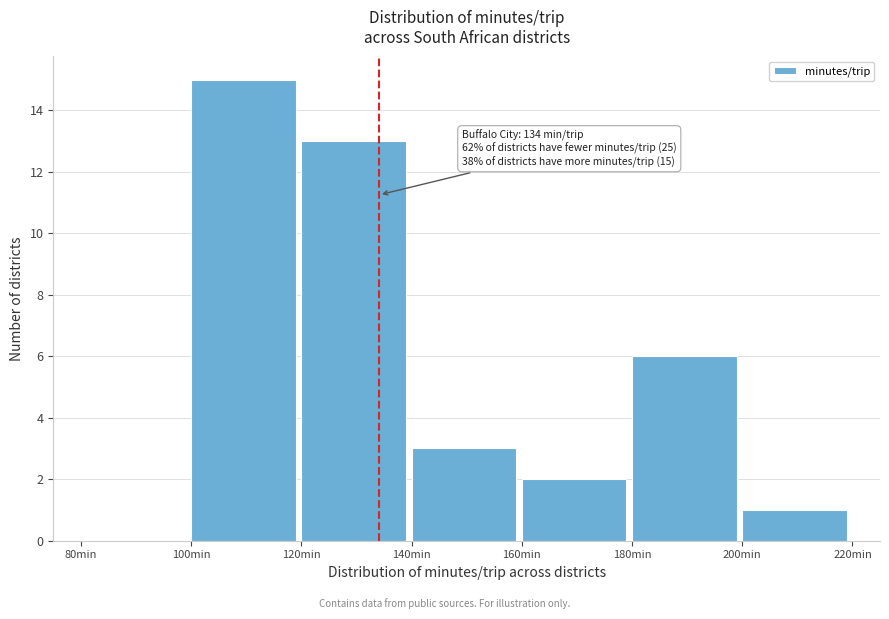

Over which range of the x-axis is the bar tallest?

100 to 120